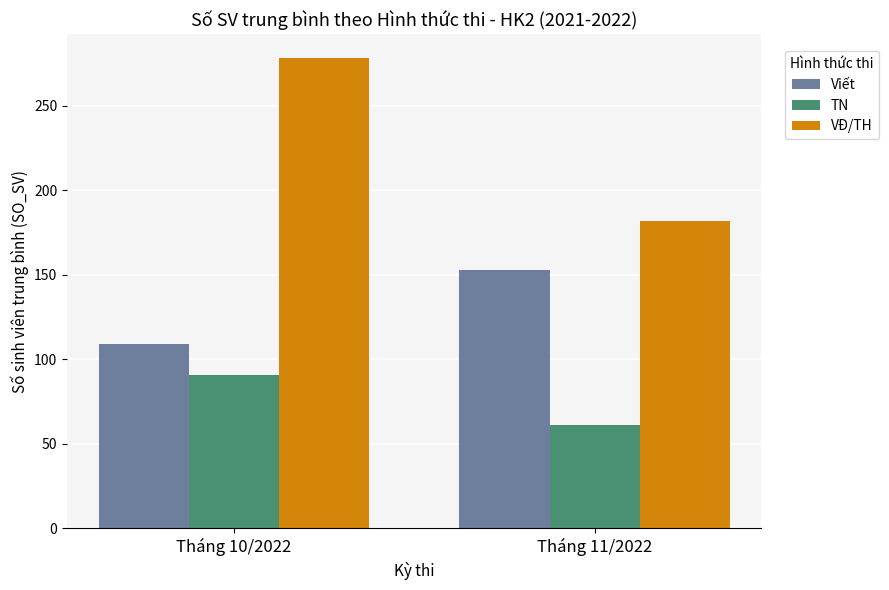

How many values in the TN series are below 90?

1